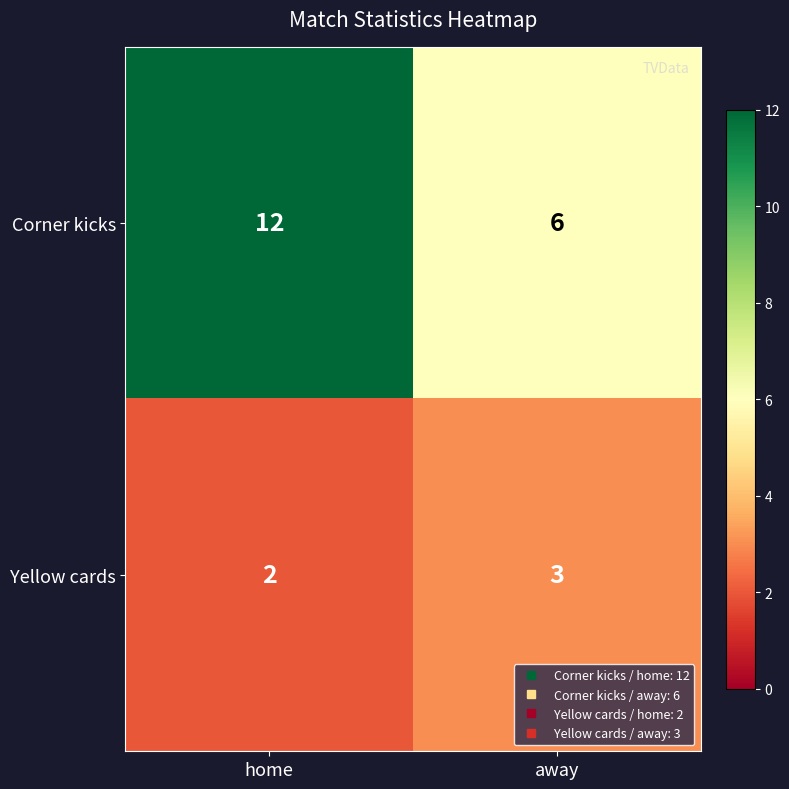

What is the greatest value displayed?

12